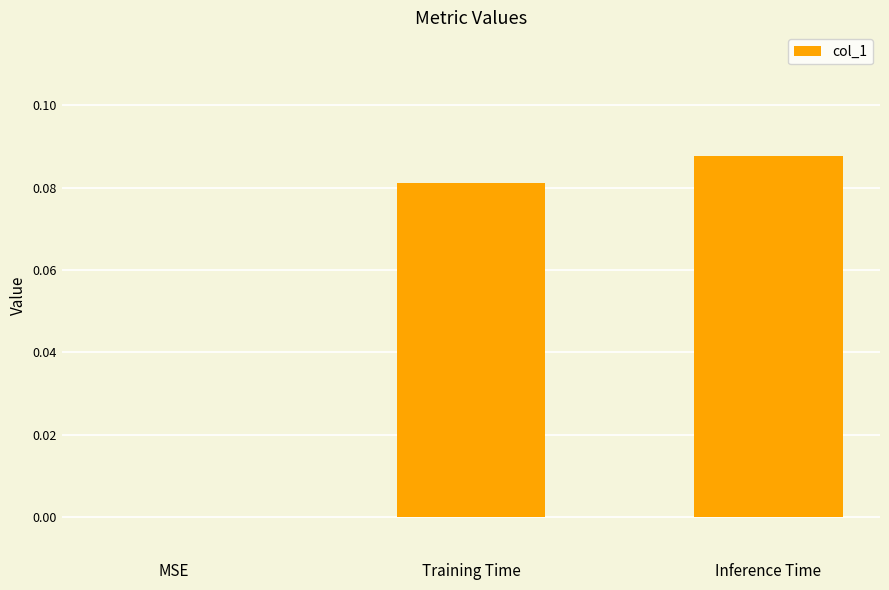

What is the change in value from MSE to Inference Time?

+0.1